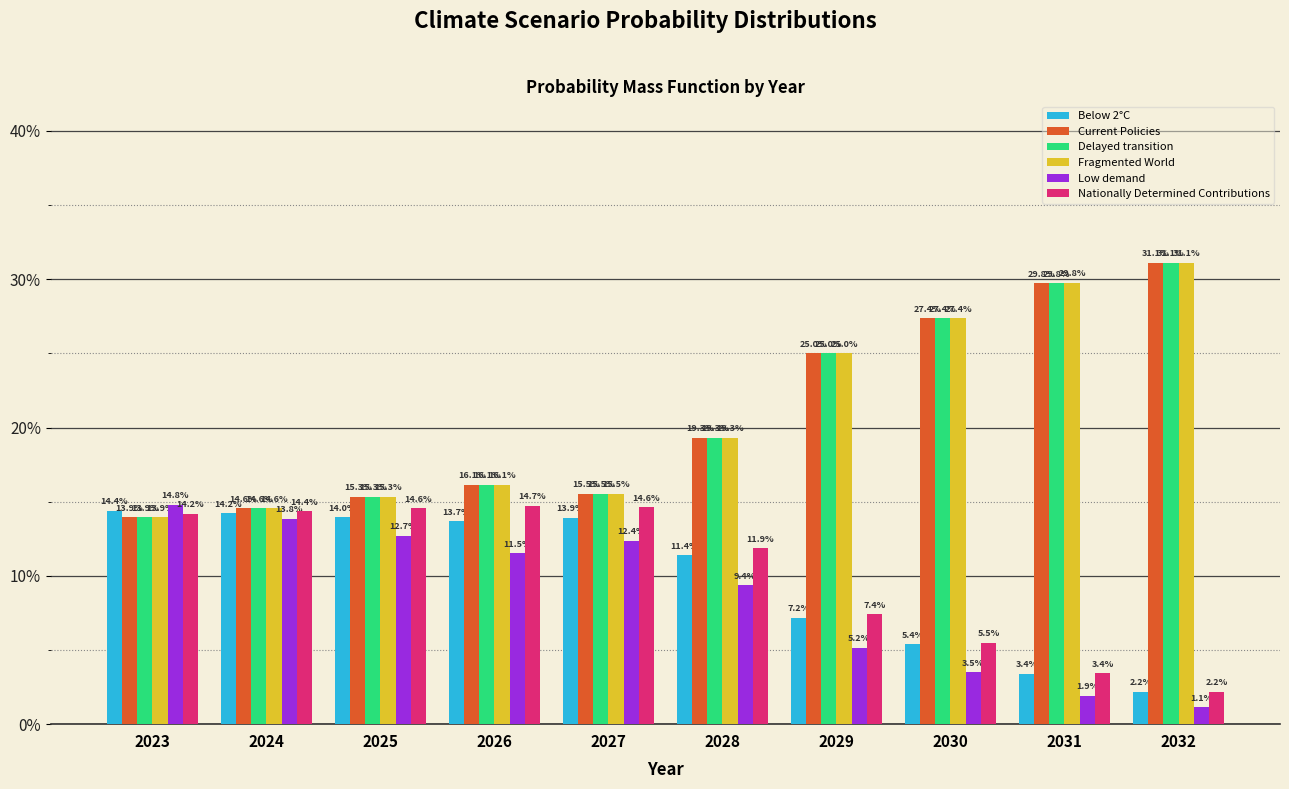

Reading right to left, list all the values displayed in this chart.

Below 2°C: 2032=0.0	2031=0.0	2030=0.1	2029=0.1	2028=0.1	2027=0.1	2026=0.1	2025=0.1	2024=0.1	2023=0.1
Current Policies: 2032=0.3	2031=0.3	2030=0.3	2029=0.3	2028=0.2	2027=0.2	2026=0.2	2025=0.2	2024=0.1	2023=0.1
Delayed transition: 2032=0.3	2031=0.3	2030=0.3	2029=0.3	2028=0.2	2027=0.2	2026=0.2	2025=0.2	2024=0.1	2023=0.1
Fragmented World: 2032=0.3	2031=0.3	2030=0.3	2029=0.3	2028=0.2	2027=0.2	2026=0.2	2025=0.2	2024=0.1	2023=0.1
Low demand: 2032=0.0	2031=0.0	2030=0.0	2029=0.1	2028=0.1	2027=0.1	2026=0.1	2025=0.1	2024=0.1	2023=0.1
Nationally Determined Contributions: 2032=0.0	2031=0.0	2030=0.1	2029=0.1	2028=0.1	2027=0.1	2026=0.1	2025=0.1	2024=0.1	2023=0.1